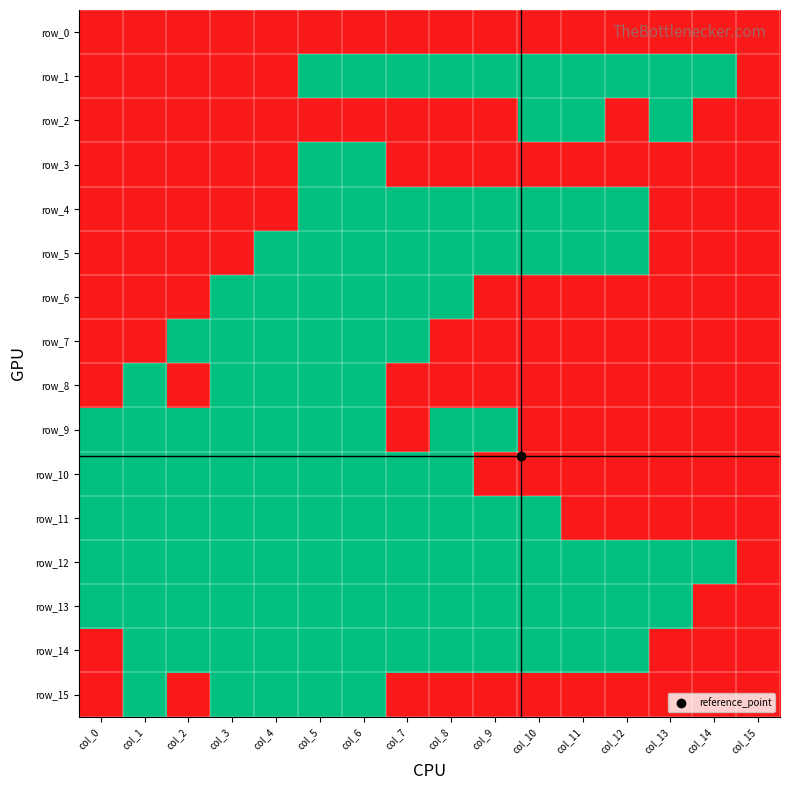

Which series has the largest total across all categories?

row_12